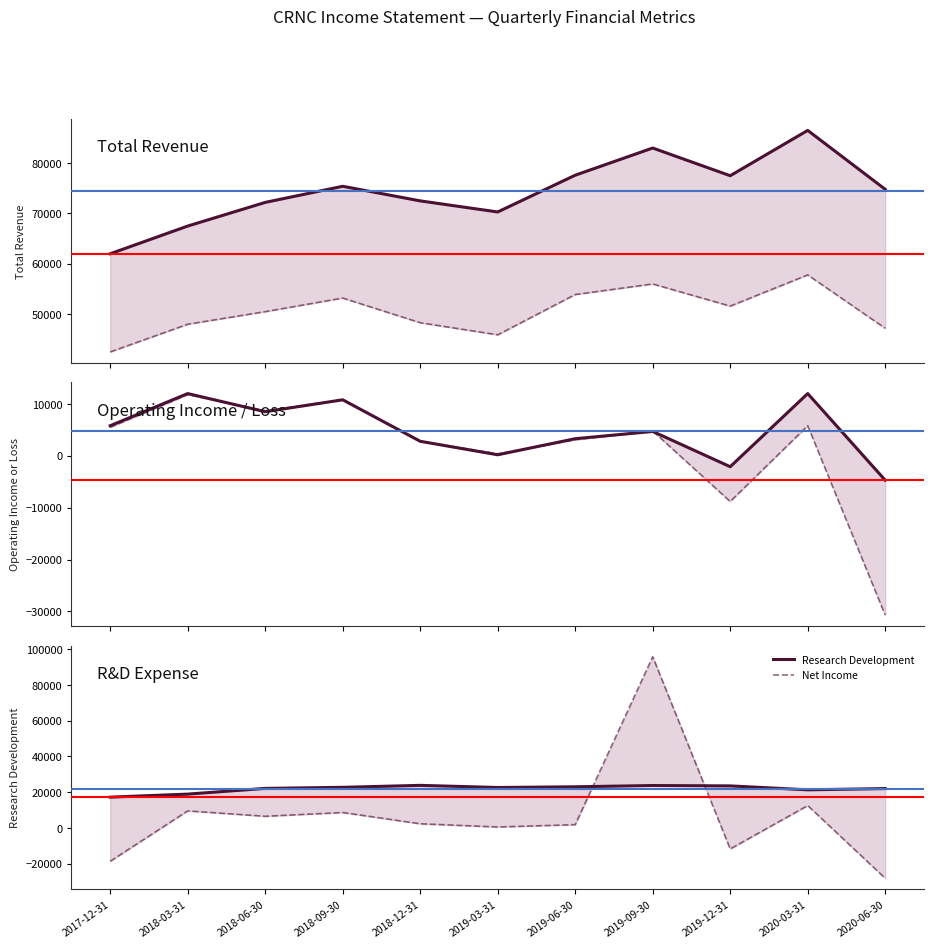

Does the chart display data point markers on the line(s)?

No